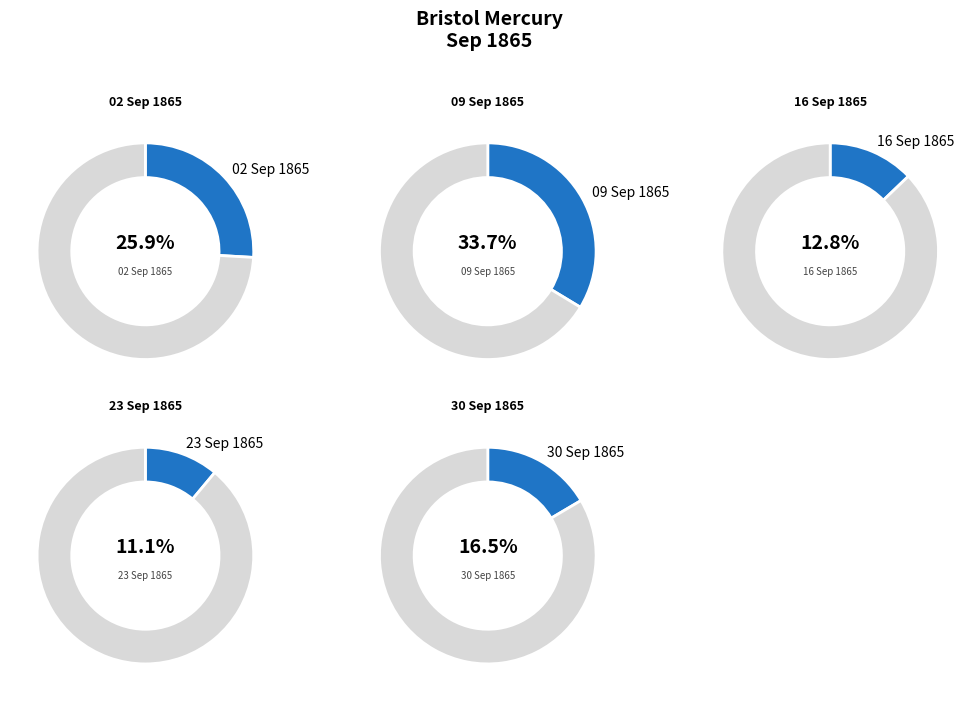

How many segments does this pie chart have?

5